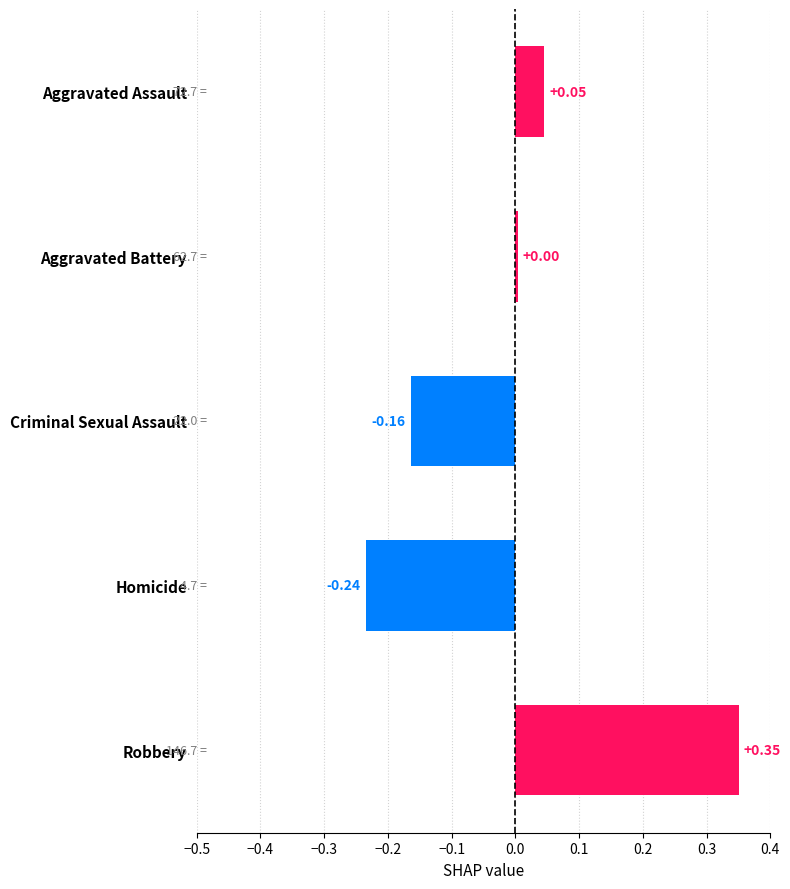

How many positive values are there?

3